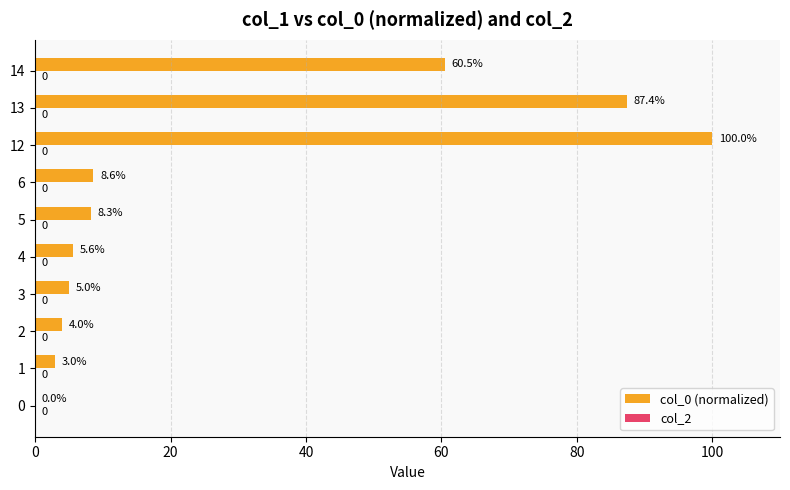

True or false: the data shows 87.4 at 13.

True